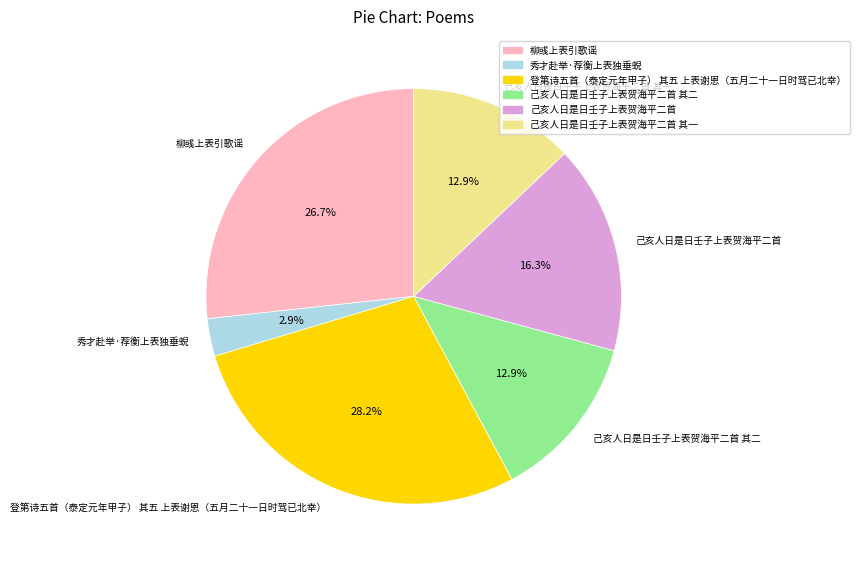

Which category has the smallest portion of the pie?

秀才赴举·荐衡上表独垂蜺